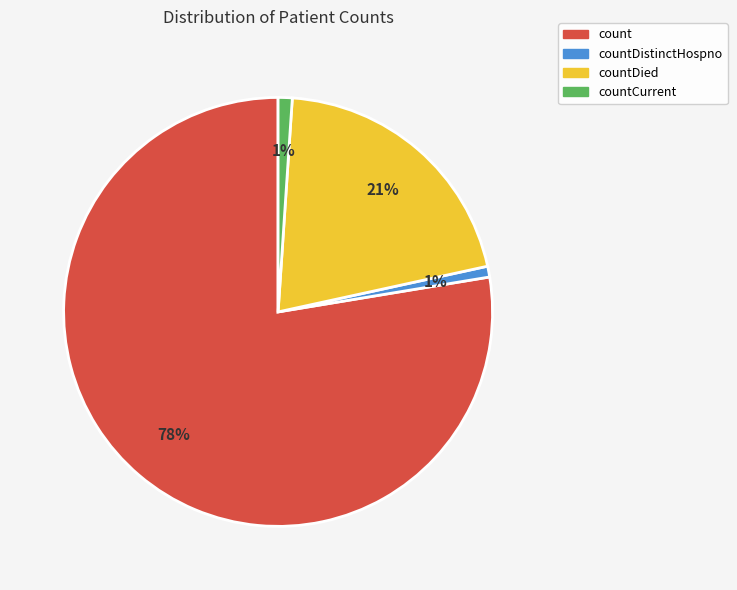

Is there any slice that represents more than half of the pie?

Yes